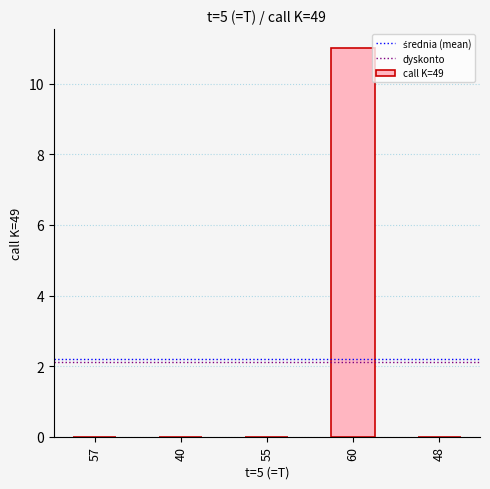

What is the change in value from 57 to 60?

+11